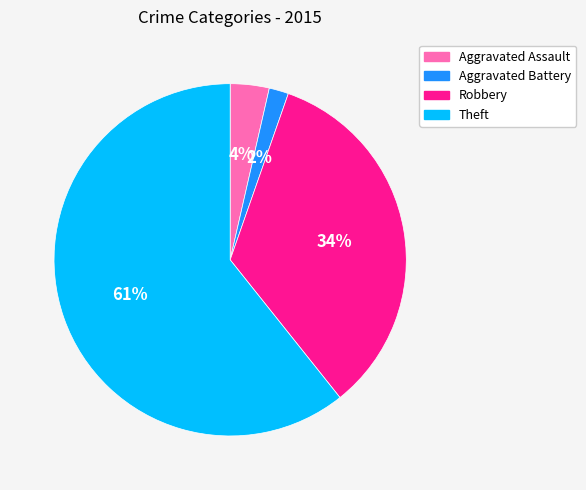

How many slices are in this pie chart?

4